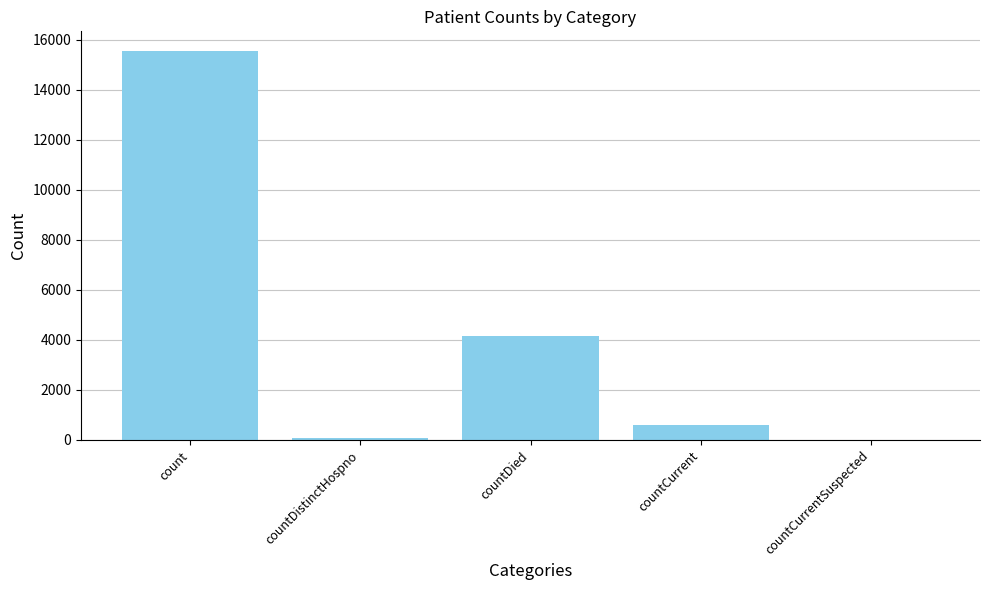

Reading left to right, what are all the values shown in this chart?

count=15558	countDistinctHospno=78	countDied=4169	countCurrent=604	countCurrentSuspected=0